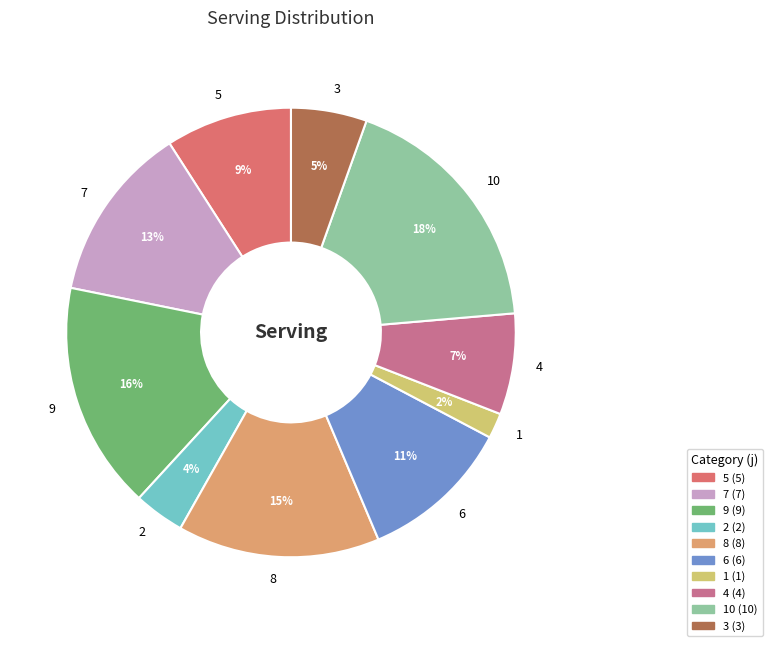

To the nearest percent, what is the difference between the largest and smallest slice percentages?

16%